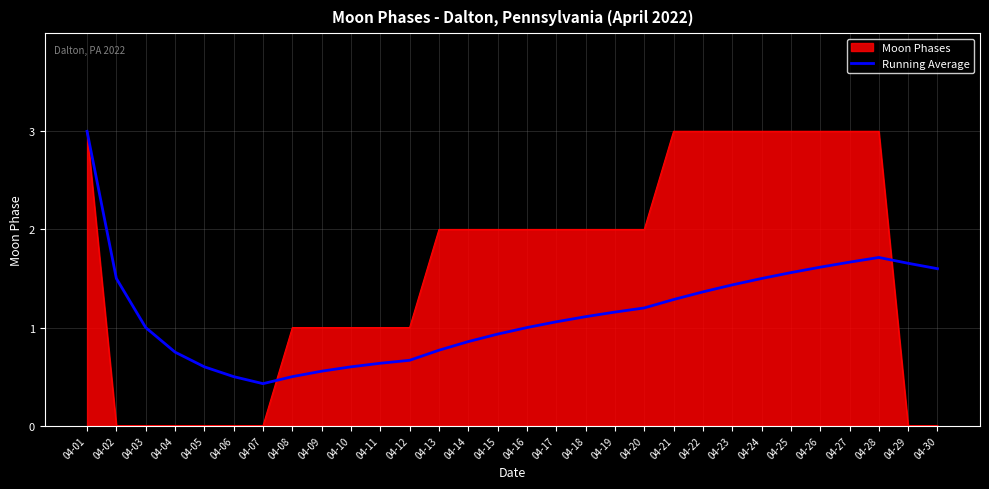

What is the greatest value displayed?

3.0